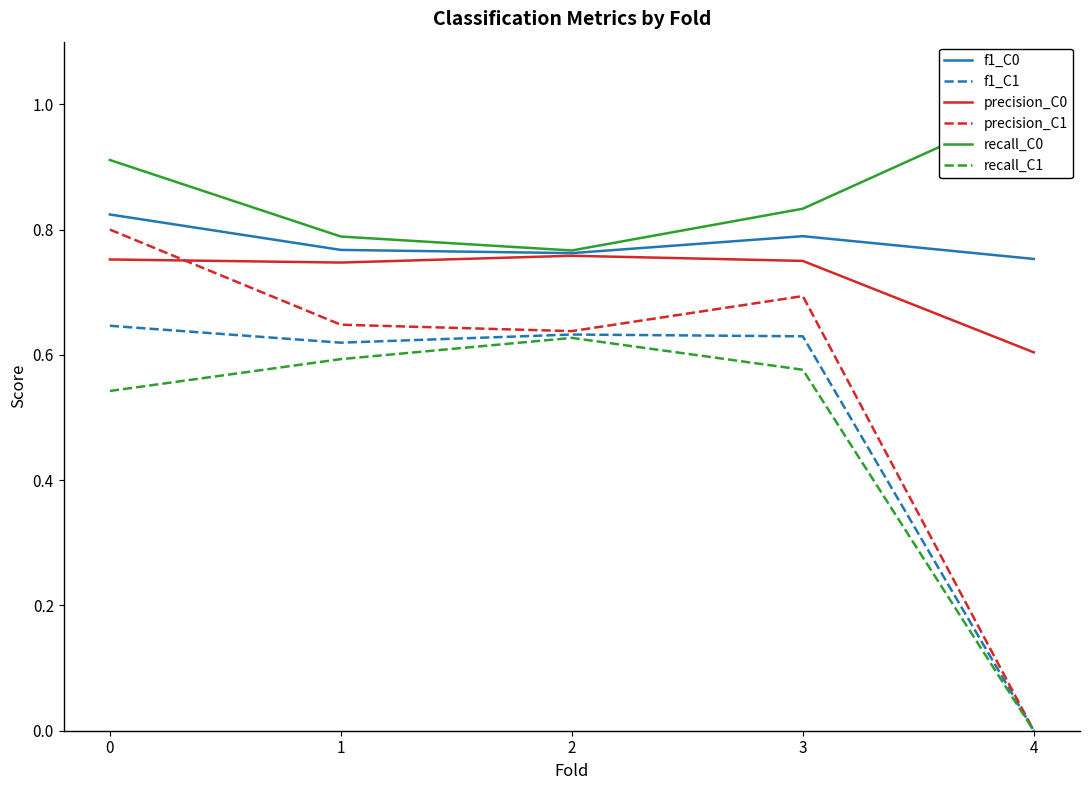

Reading left to right, list all the values displayed in this chart.

f1_C0: 0.8	0.8	0.8	0.8	0.8
f1_C1: 0.6	0.6	0.6	0.6	0.0
precision_C0: 0.8	0.7	0.8	0.8	0.6
precision_C1: 0.8	0.6	0.6	0.7	0.0
recall_C0: 0.9	0.8	0.8	0.8	1.0
recall_C1: 0.5	0.6	0.6	0.6	0.0